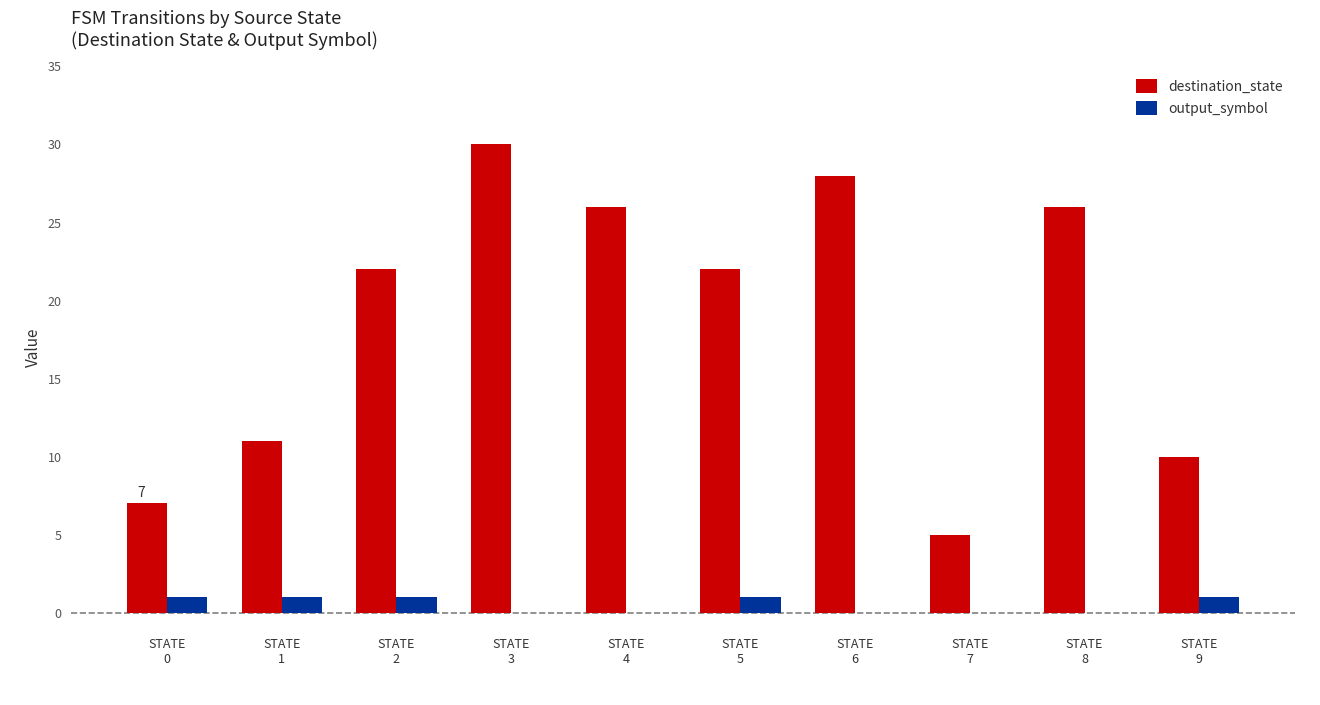

What is the maximum value for destination_state?

30